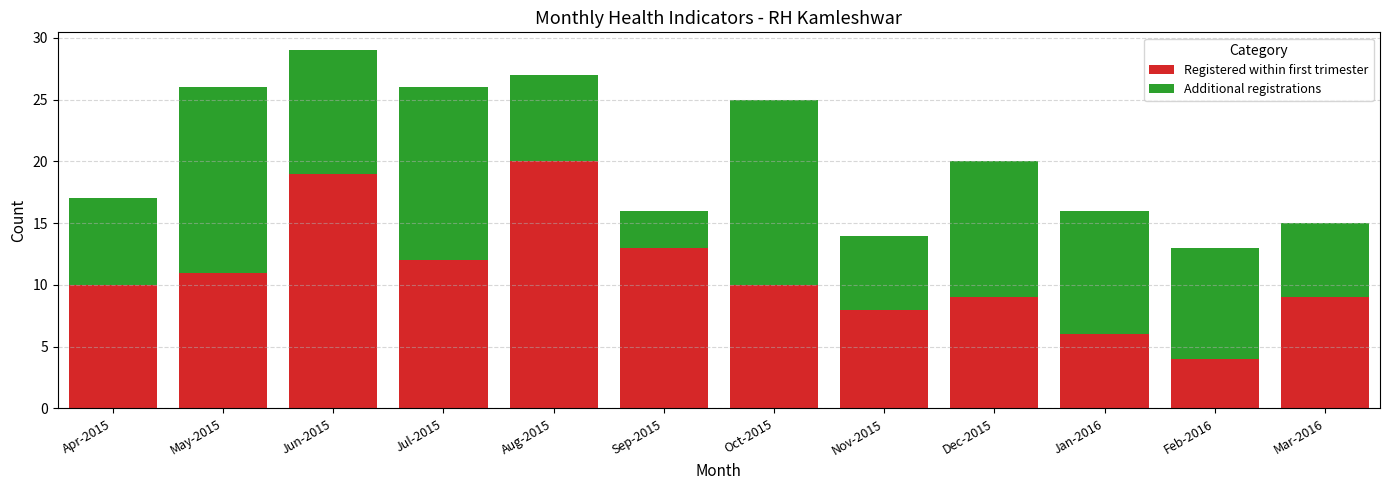

Which category has the highest value in the Registered within first trimester series?

Aug-2015